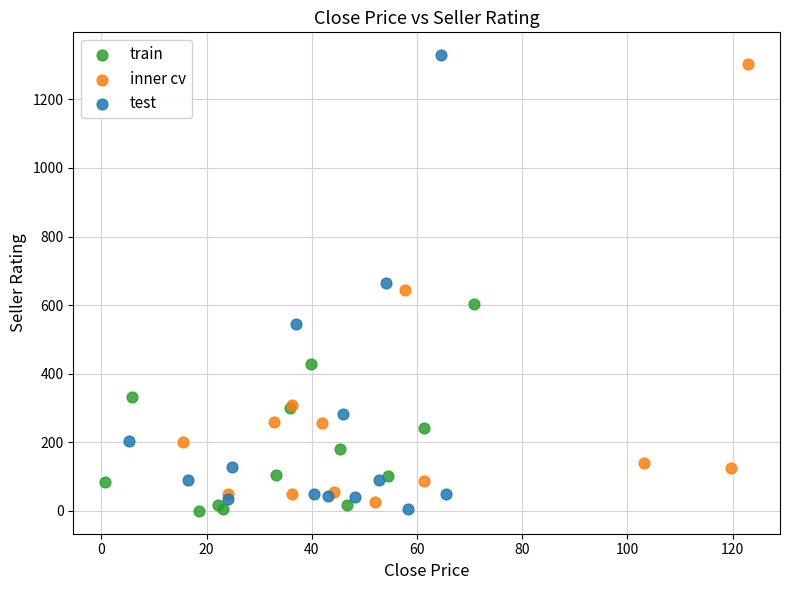

What are all the series names shown in the legend?

train, inner cv, test